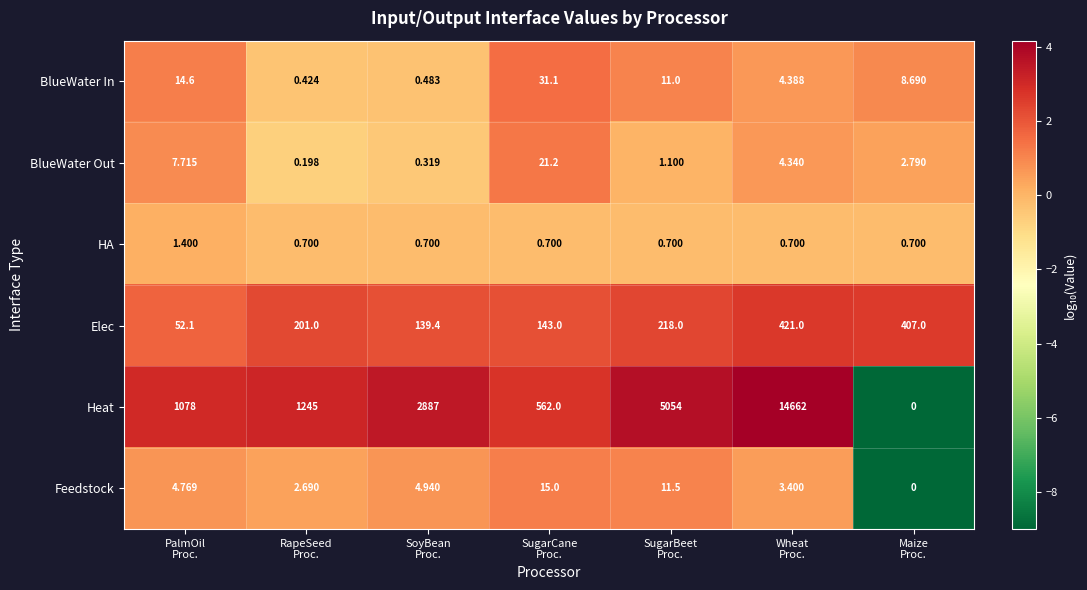

Which series has the largest total across all categories?

Heat